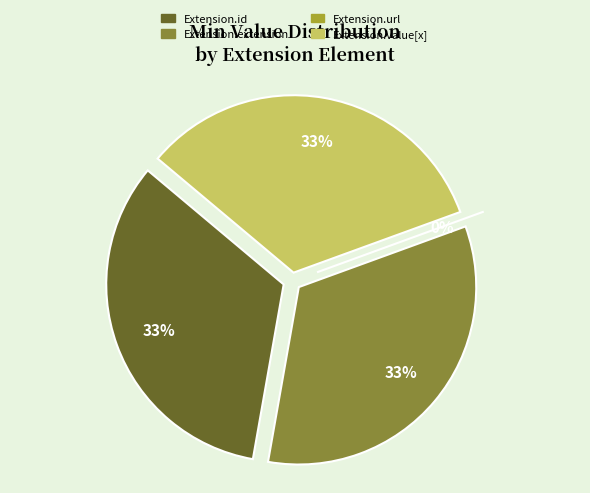

To the nearest percent, what is the difference between the largest and smallest slice percentages?

33%